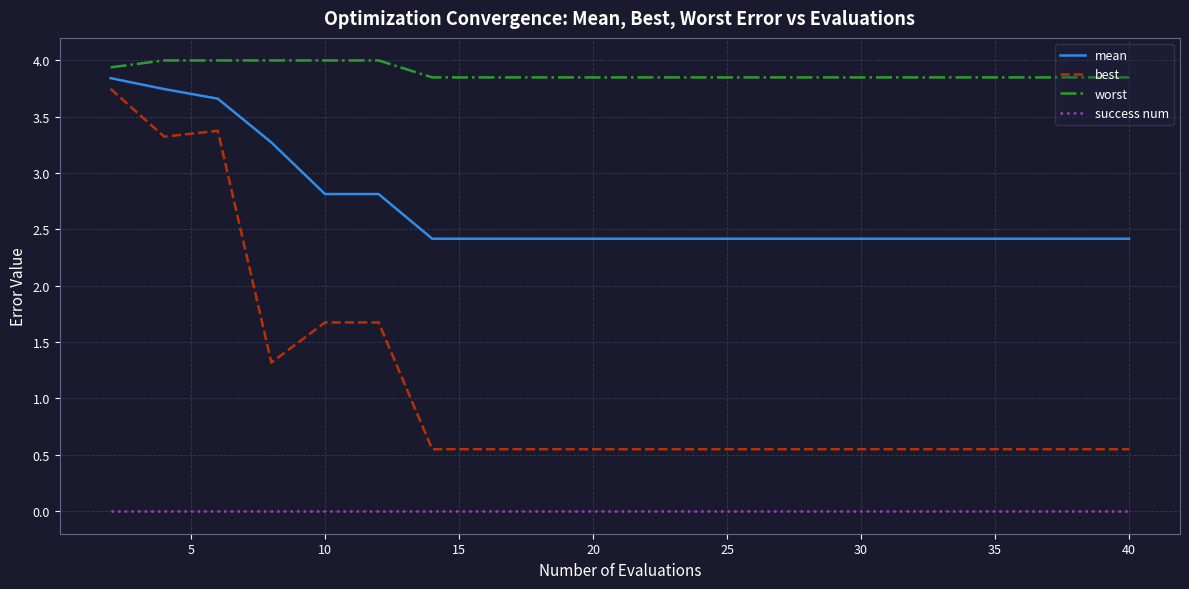

True or false: worst and mean cross at least once.

False